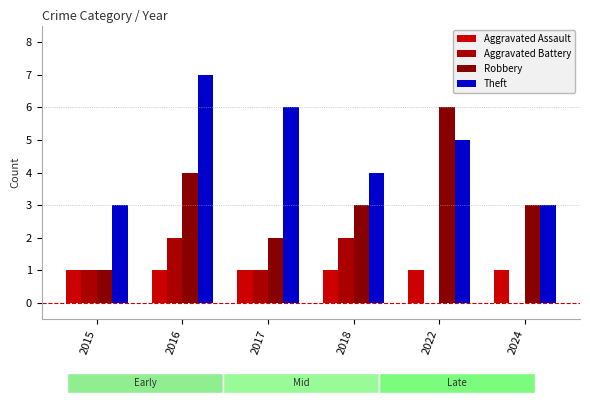

True or false: Robbery has a value of 2 at 2015.

False